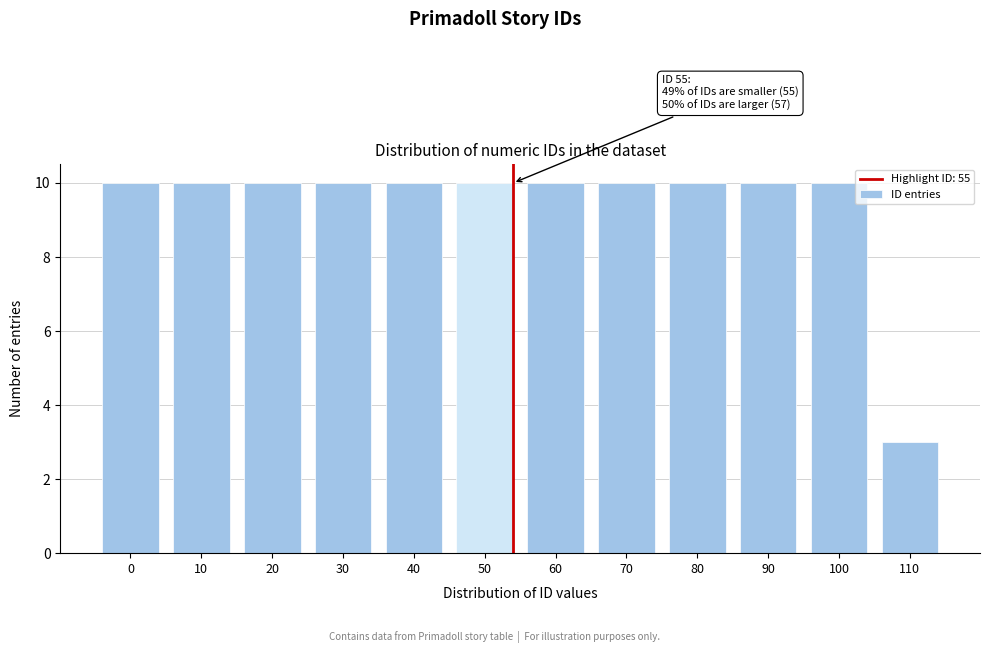

Reading left to right, what are all the values shown in this chart?

10	10	10	10	10	10	10	10	10	10	10	3